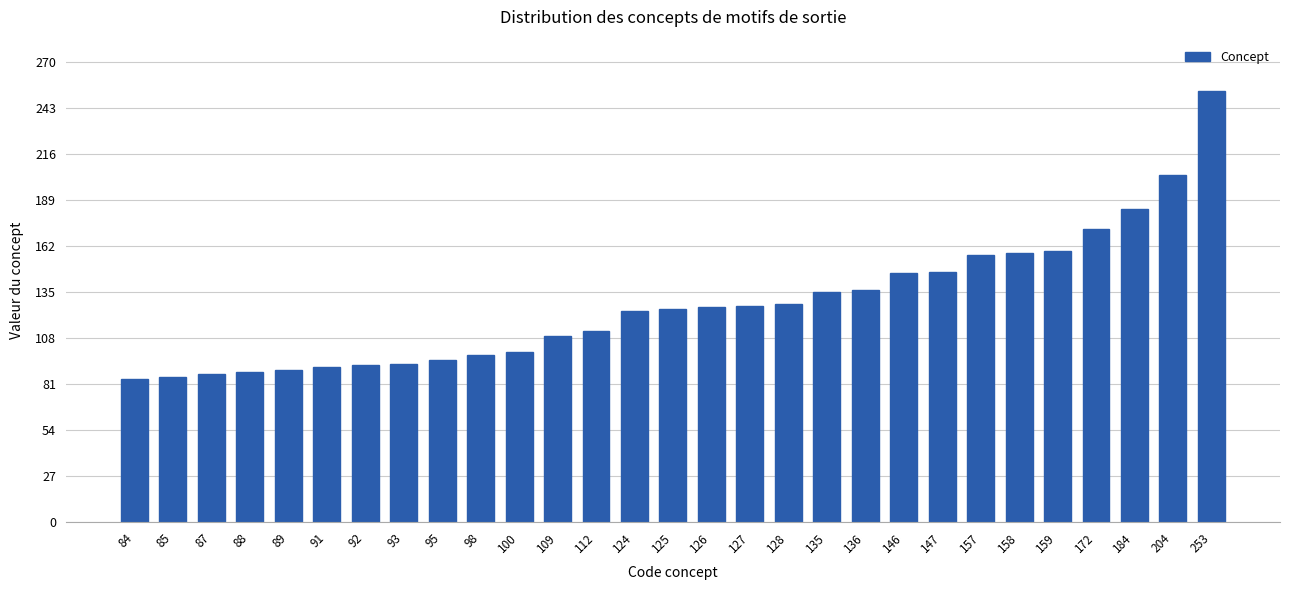

What is the difference between the values at 100 and 95?

5